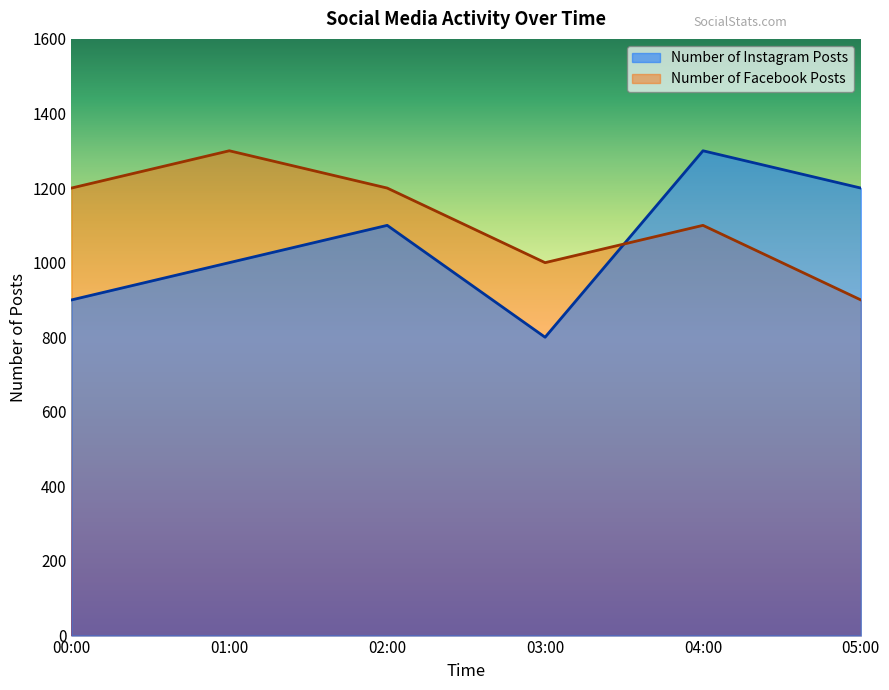

What are all the series names shown in the legend?

Number of Instagram Posts, Number of Facebook Posts